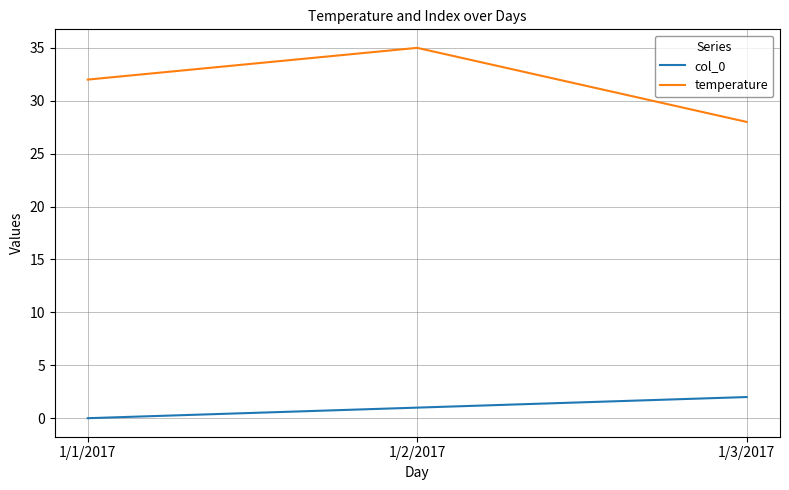

Where is temperature nearest to the value 31?

1/1/2017